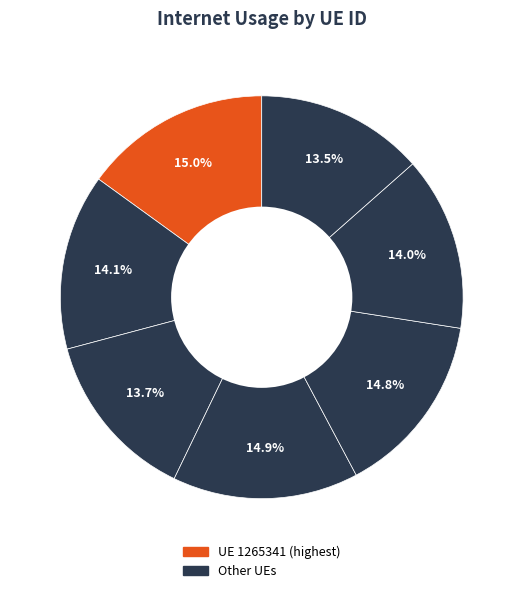

Count the number of slices in the pie.

7